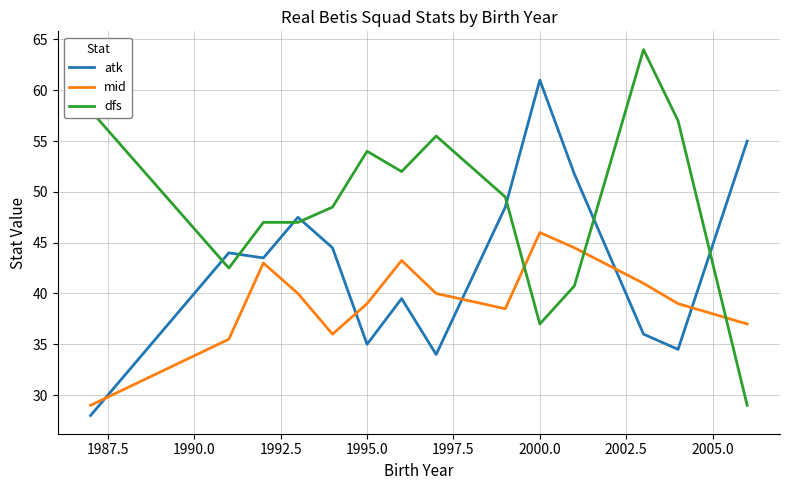

At how many categories does at least one series exceed 28?

14